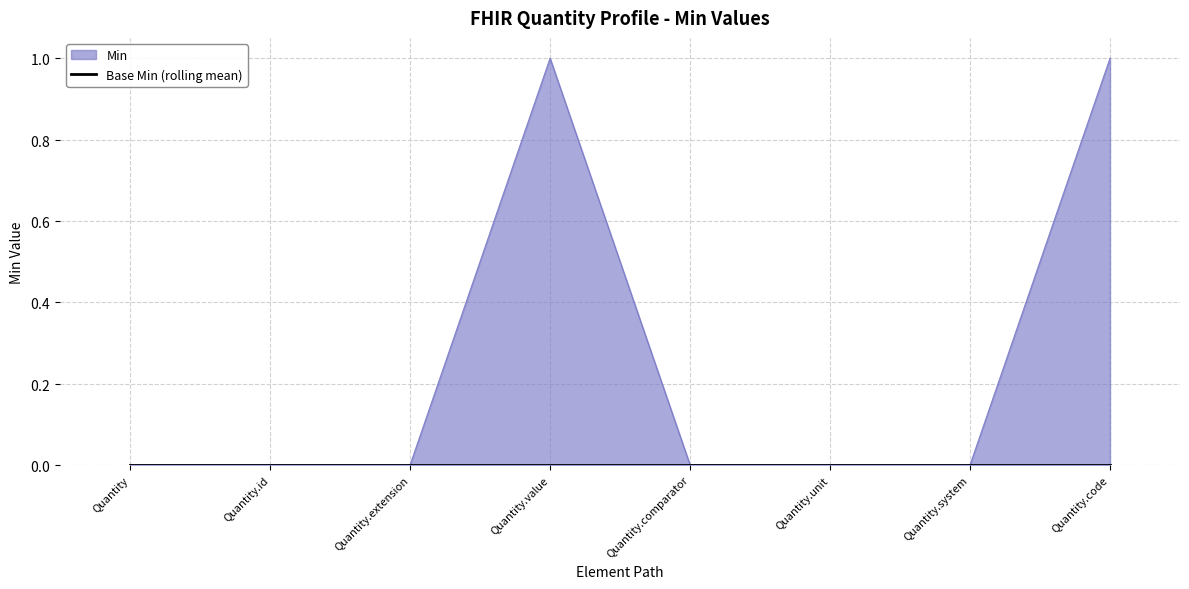

What is the difference between the maximum and minimum values?

1